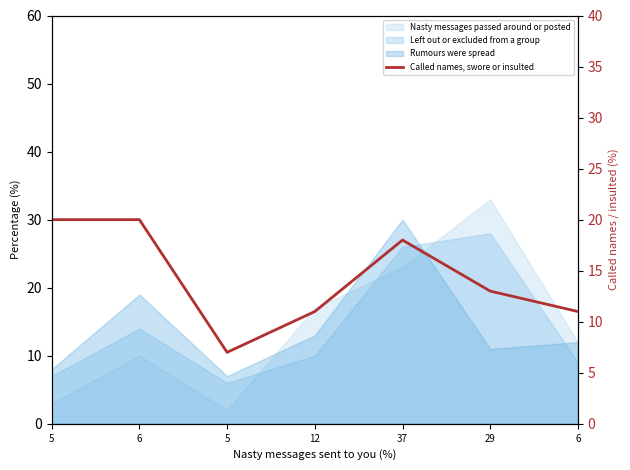

Is it true that the value at 29 is 17?

False